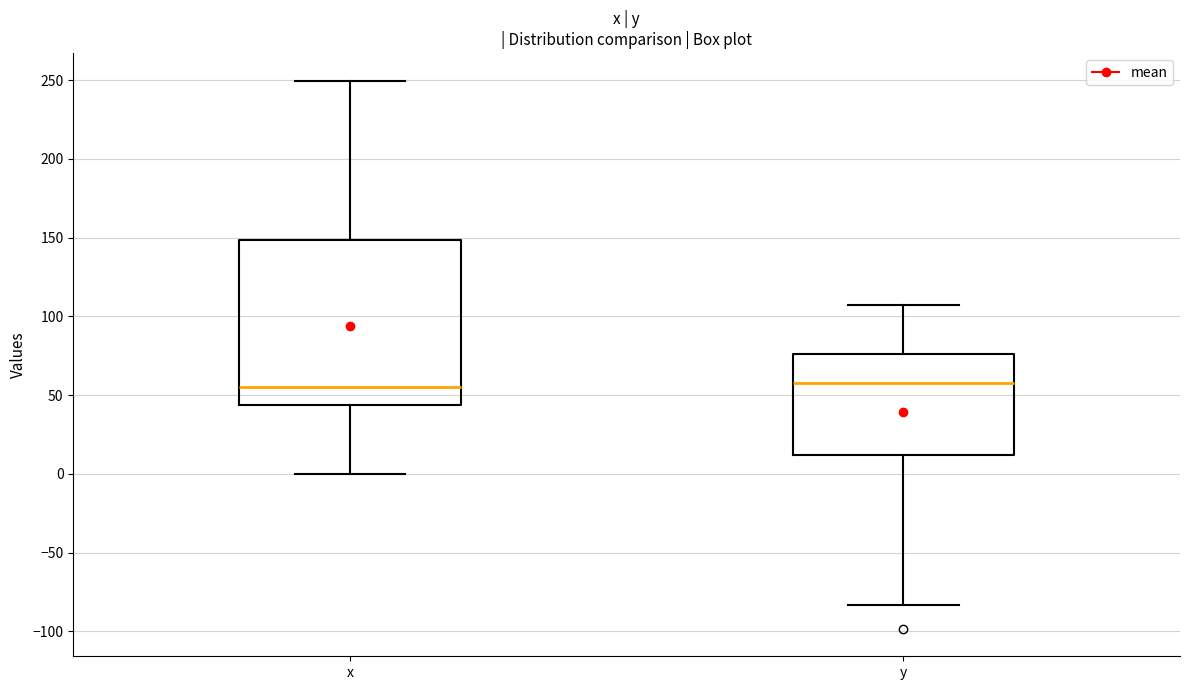

Which box is the tallest, from its lower edge to its upper edge?

x